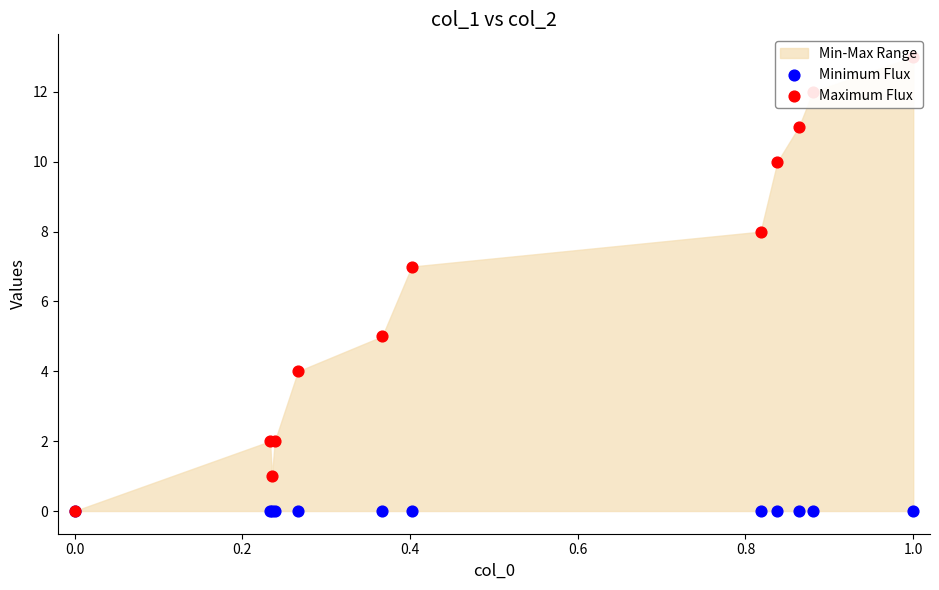

Is the value of Maximum Flux at 1.0 greater than the value of Minimum Flux at 0.8?

Yes